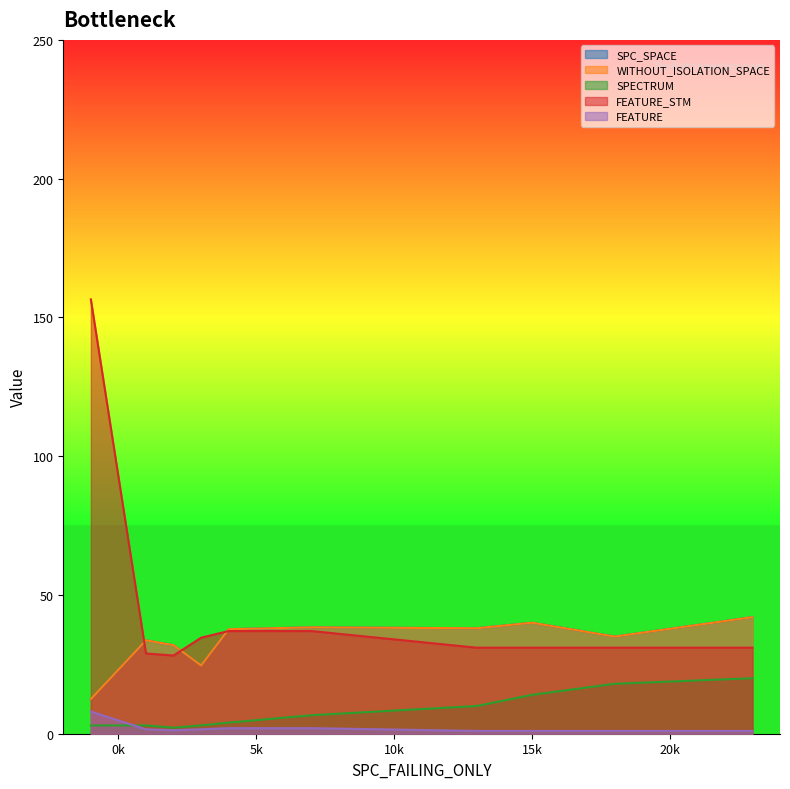

Between 8 and 24, which series saw the biggest shift?

FEATURE_STM